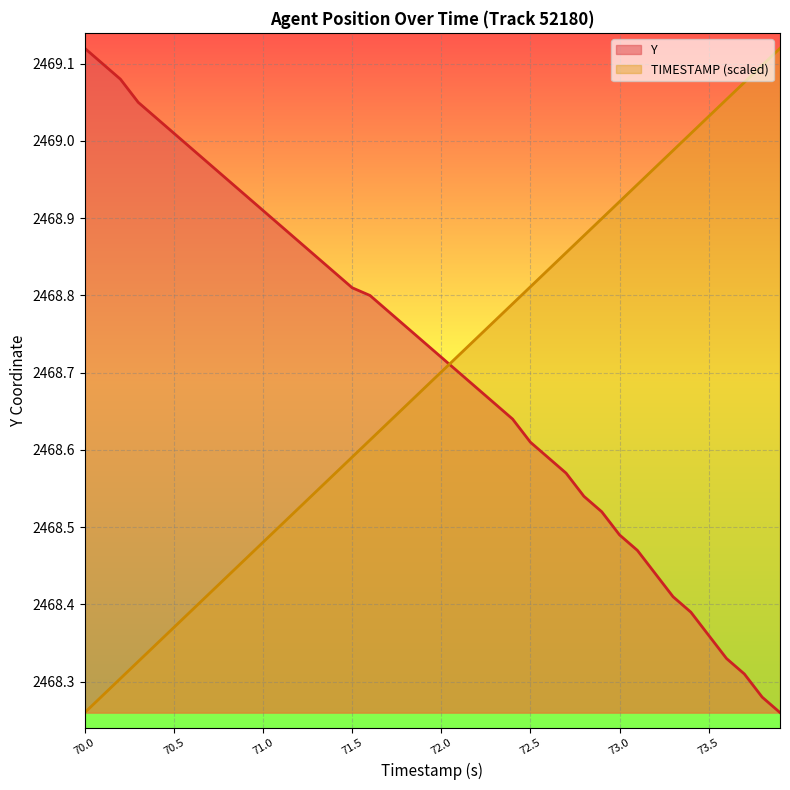

List the labels in order of Y value, largest first.

70.0, 70.1, 70.2, 70.3, 70.4, 70.5, 70.6, 70.7, 70.8, 70.9, 71.0, 71.1, 71.2, 71.3, 71.4, 71.5, 71.6, 71.7, 71.8, 71.9, 72.0, 72.1, 72.2, 72.3, 72.4, 72.5, 72.6, 72.7, 72.8, 72.9, 73.0, 73.1, 73.2, 73.3, 73.4, 73.5, 73.6, 73.7, 73.8, 73.9